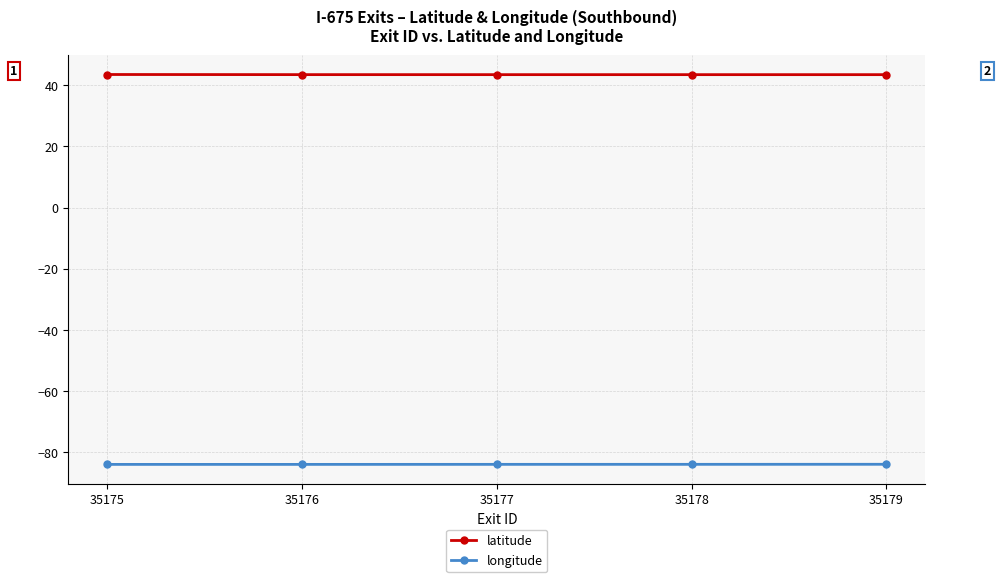

How many series are shown in this chart?

2